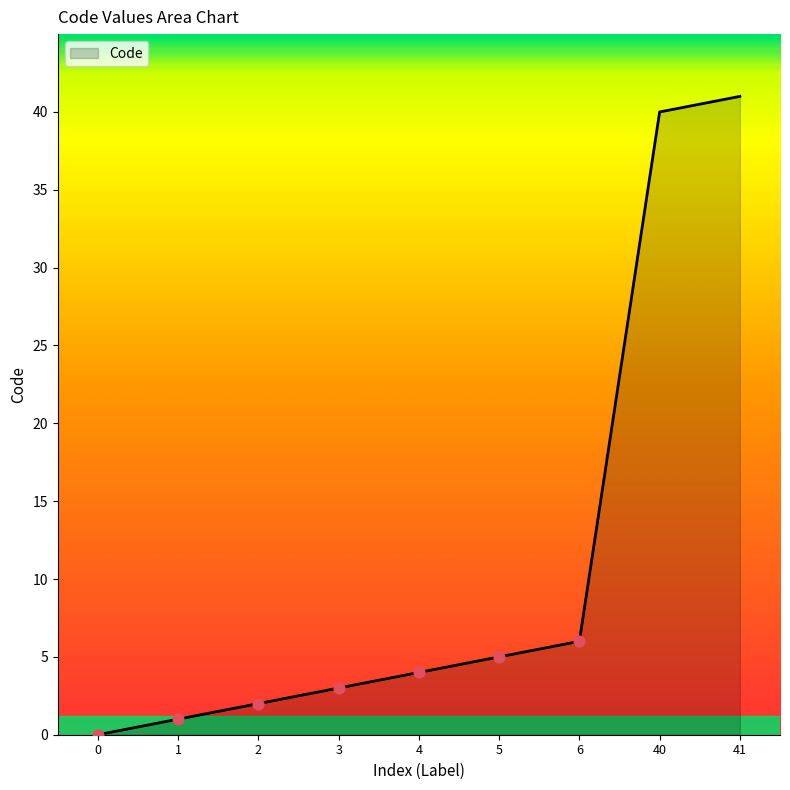

What is the change in value from 4 to 40?

+36